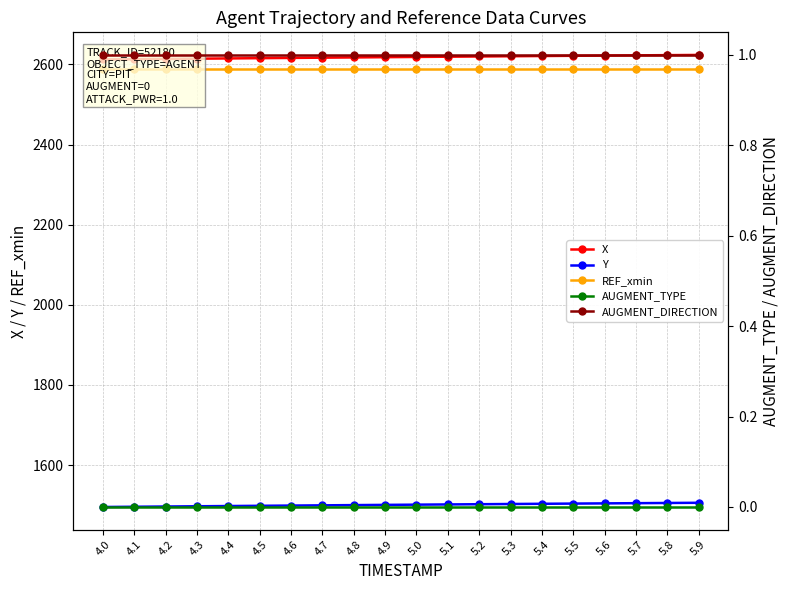

What is the label of the 19th point from the left?

5.8